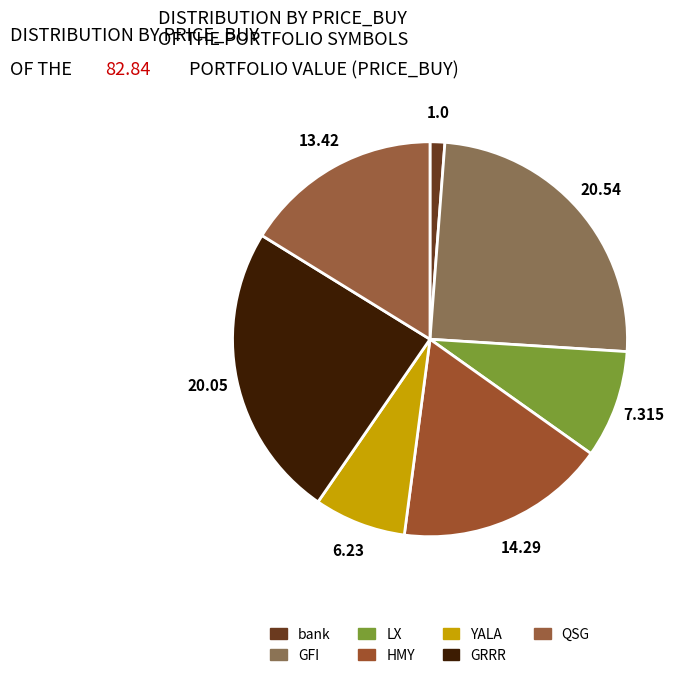

True or false: GRRR accounts for 17% of the total.

False